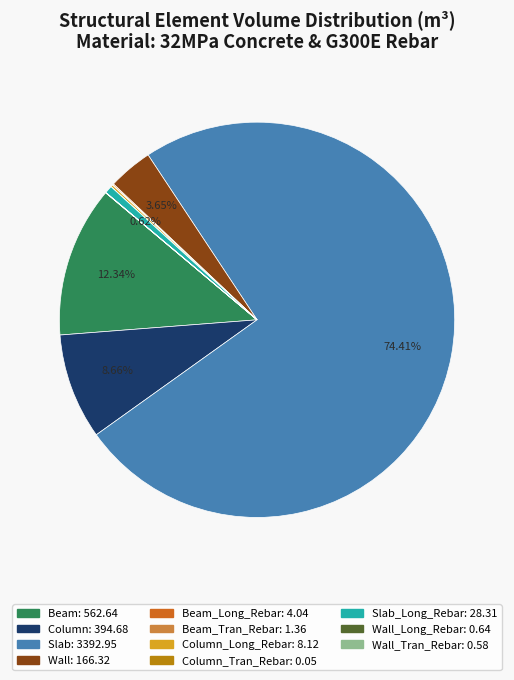

Does any single category account for the majority?

Yes